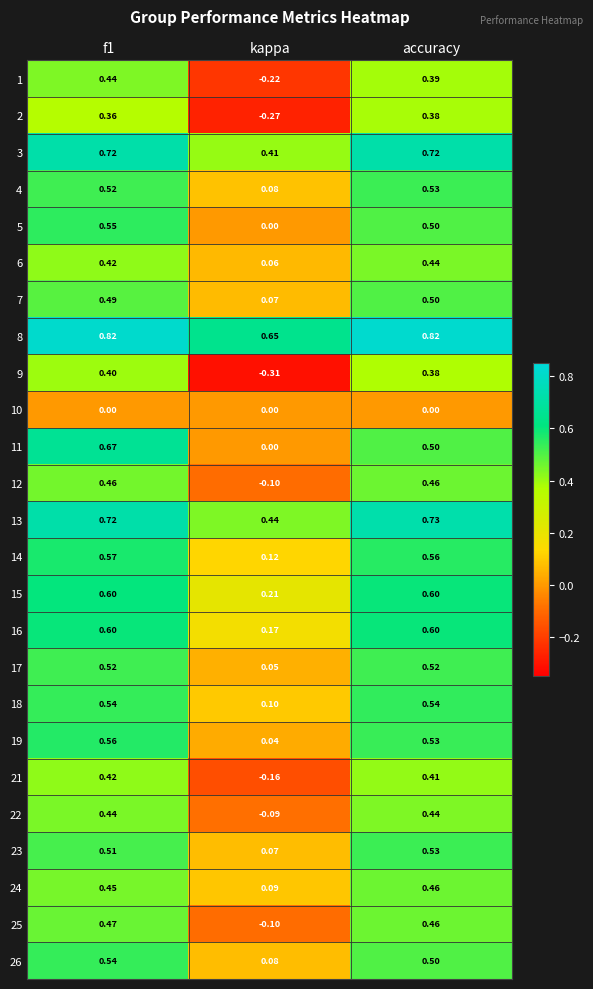

Where is 21 nearest to the value 0?

kappa